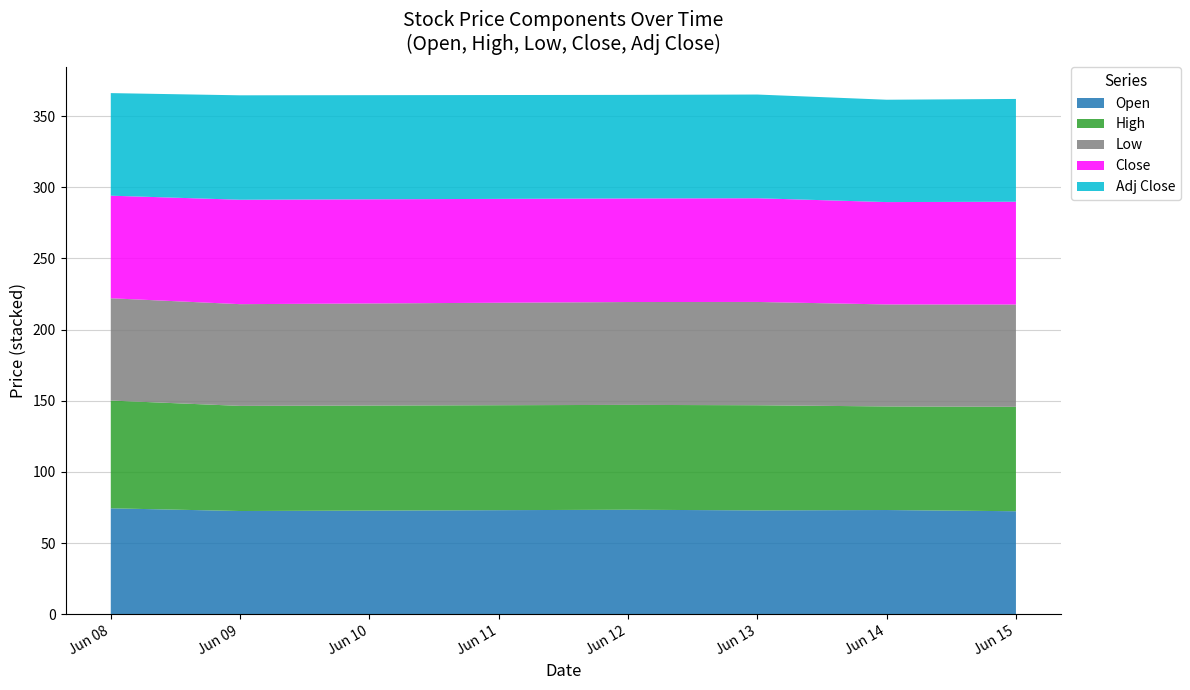

Reading left to right, transcribe all the data shown in this chart.

Open: 74.4	72.5	73.4	72.9	73.2	72.3
High: 75.8	73.9	73.7	73.9	72.8	73.4
Low: 71.9	71.5	72.3	72.6	71.7	71.9
Close: 72.1	73.4	72.8	72.9	71.9	72.2
Adj Close: 72.1	73.4	72.8	72.9	71.9	72.2